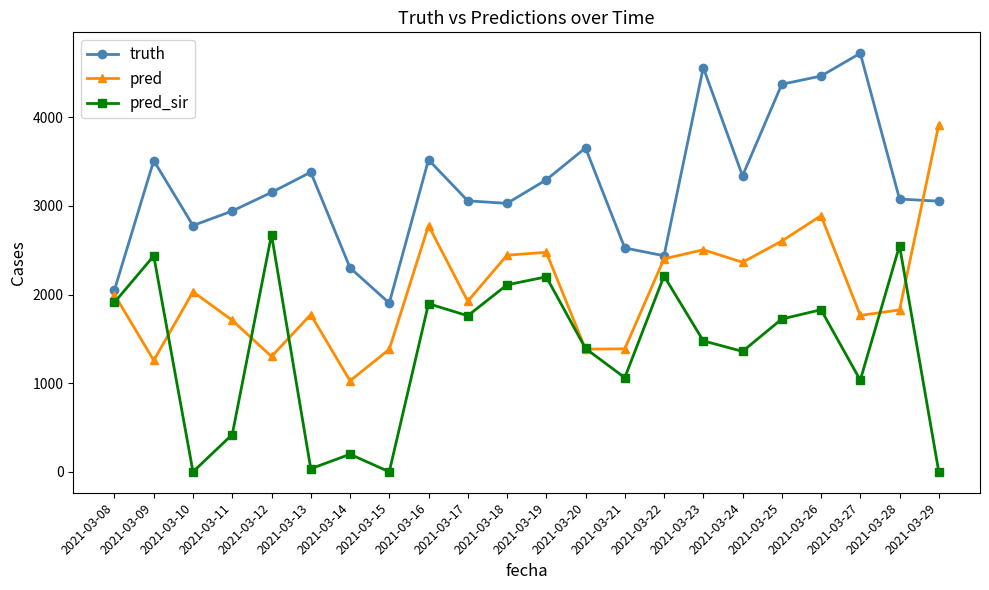

True or false: truth has more than 1 points higher than both neighbors.

True